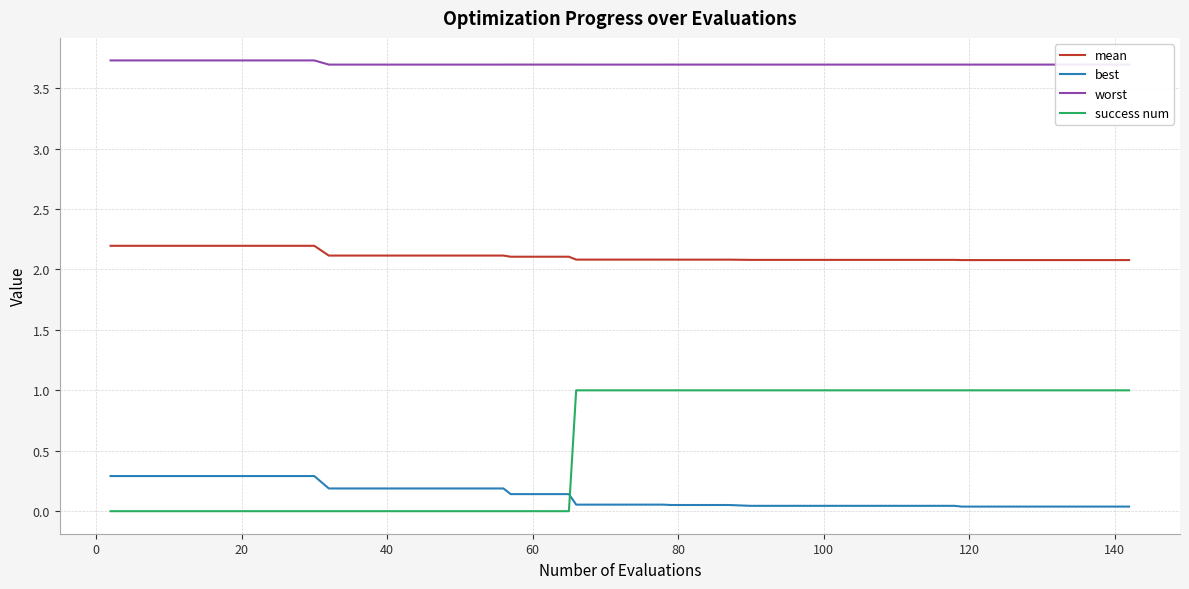

What is the maximum value for best?

0.3